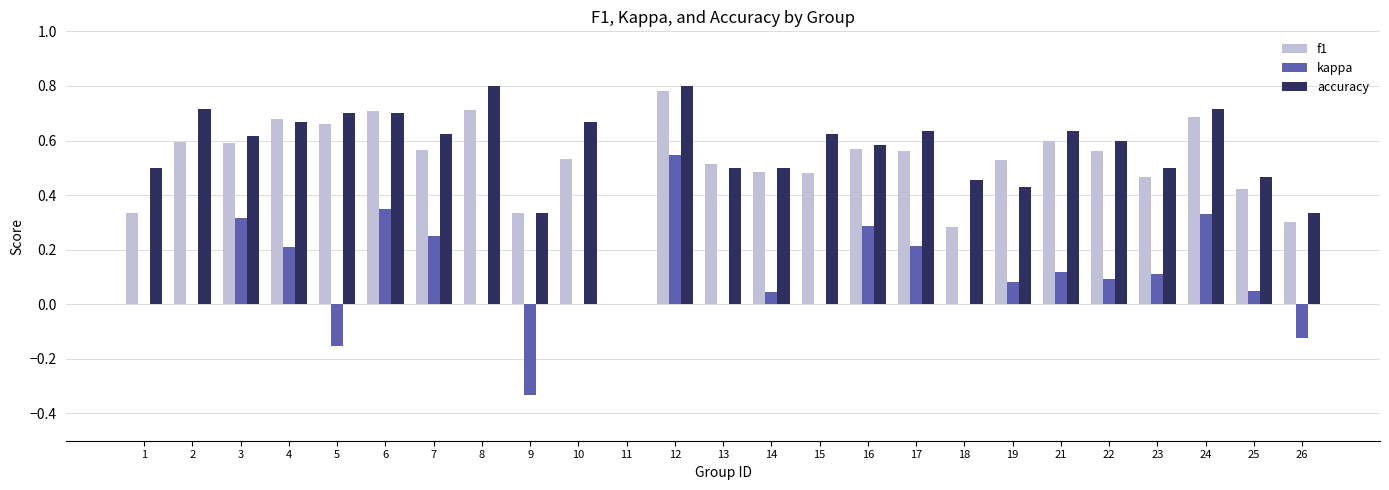

What is the sum of all accuracy values?

14.1